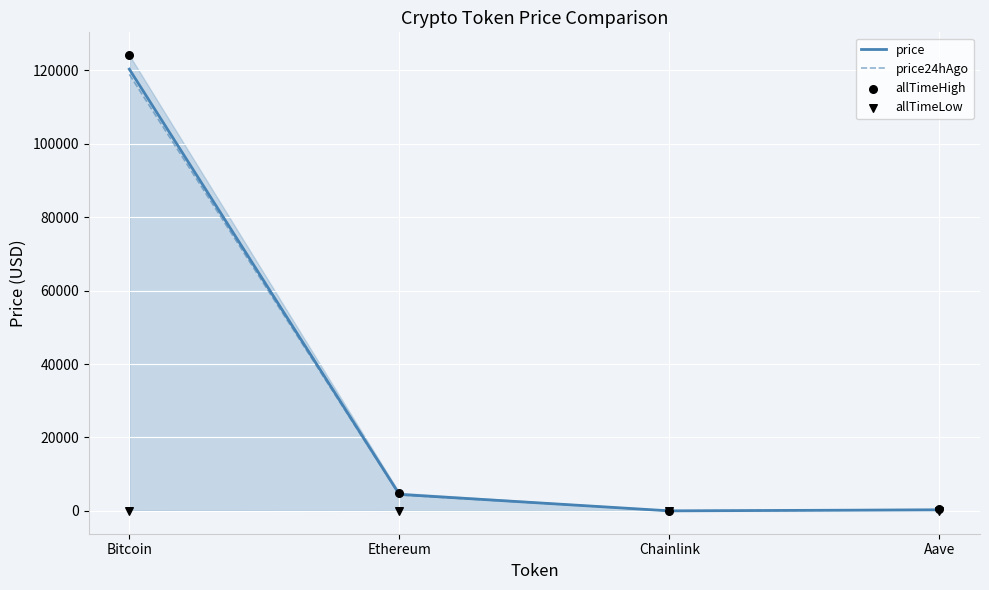

Which series has the largest Y range (max minus min)?

allTimeHigh